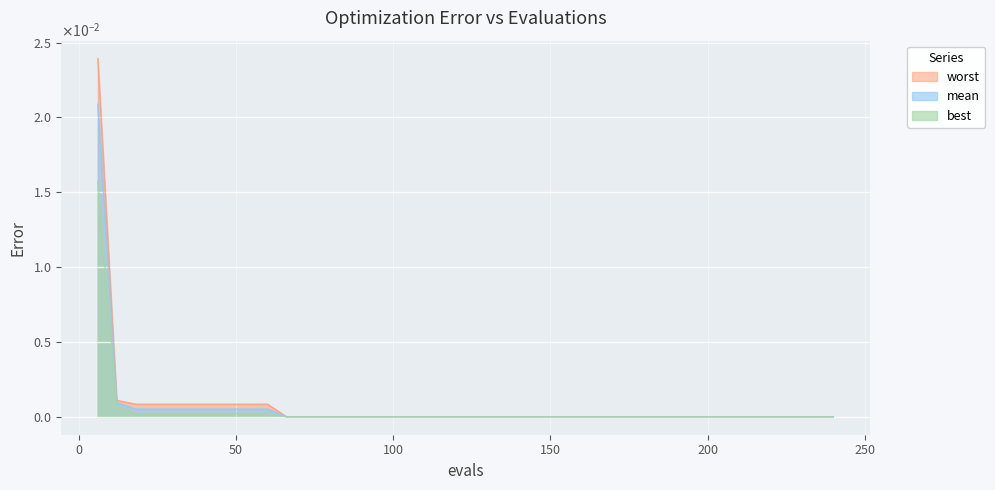

The worst series shows 0.0 at 216. True or false?

True